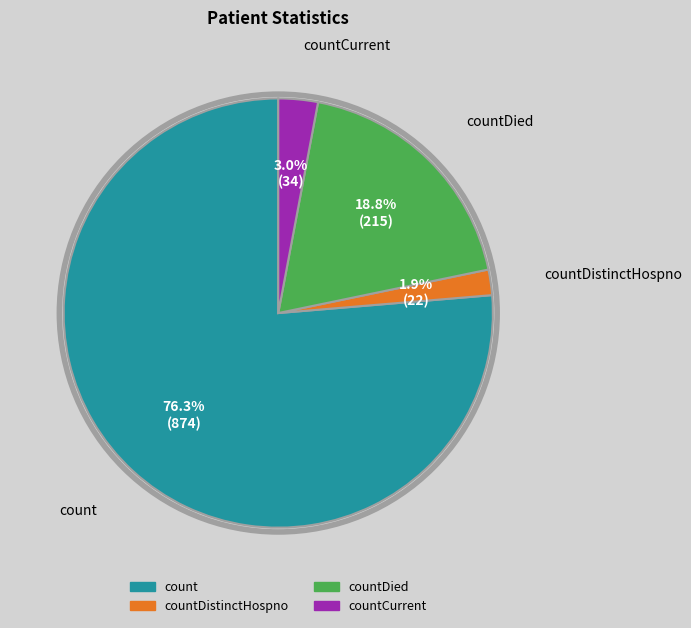

Is there any slice that represents more than half of the pie?

Yes